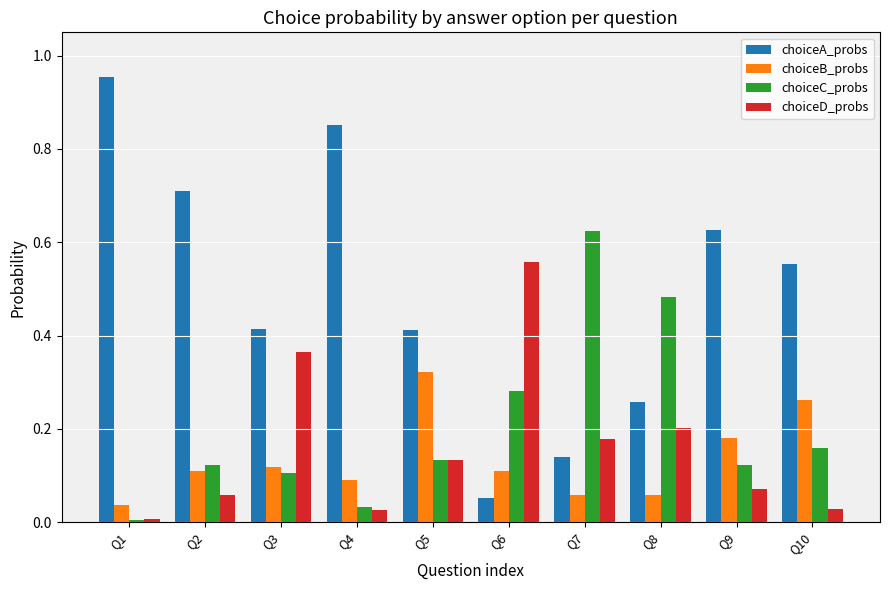

What is the sum of all choiceD_probs values?

1.6